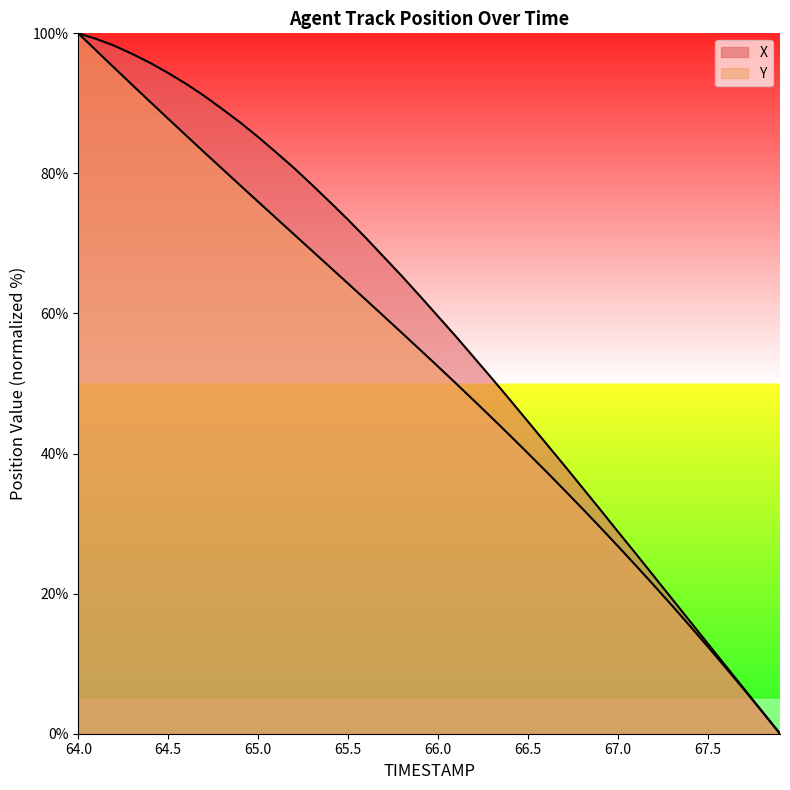

List the series in order of their peak value, highest first.

X, Y